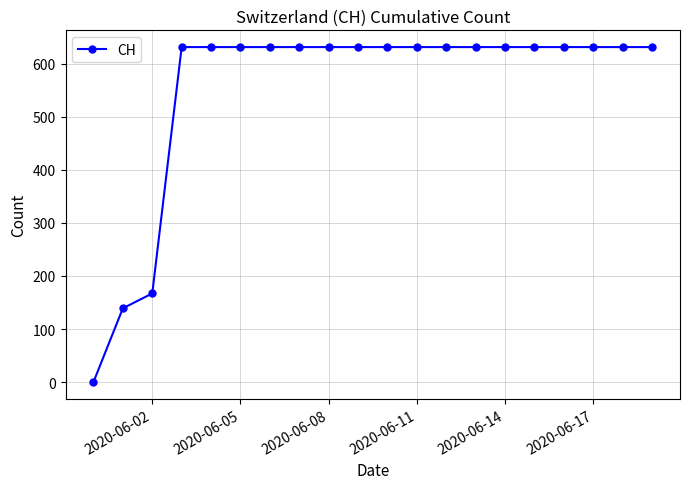

What is the difference between the maximum and minimum values?

631